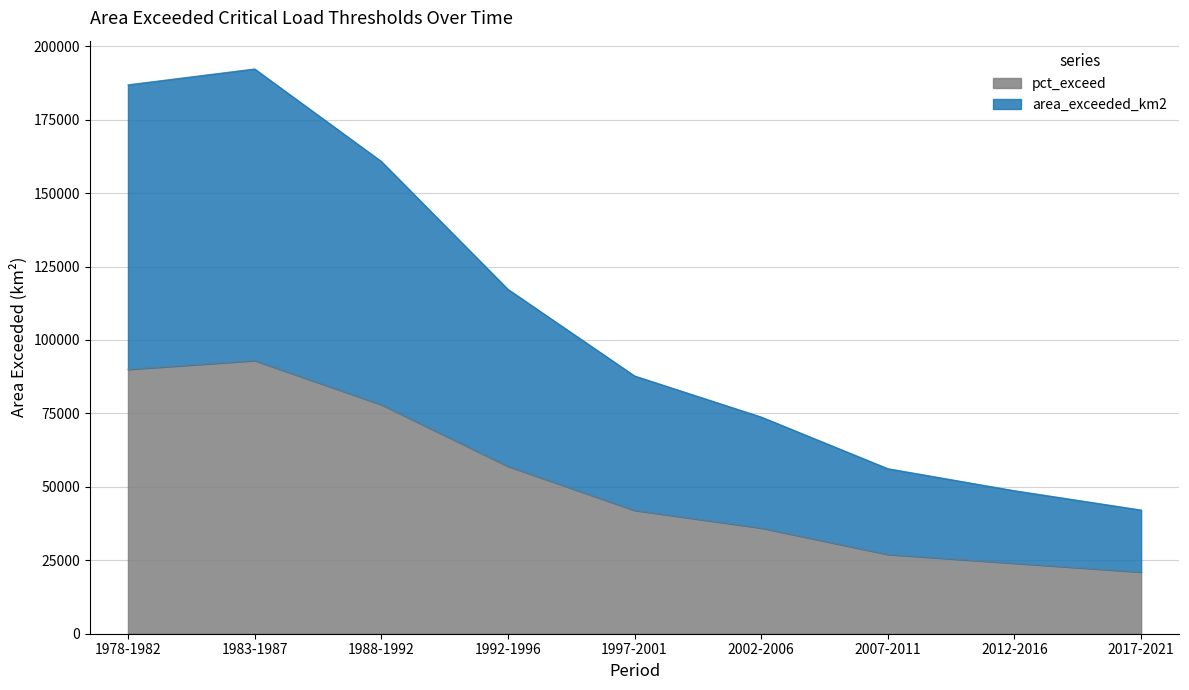

Read the area_exceeded_km2 value at 2017-2021.

42121